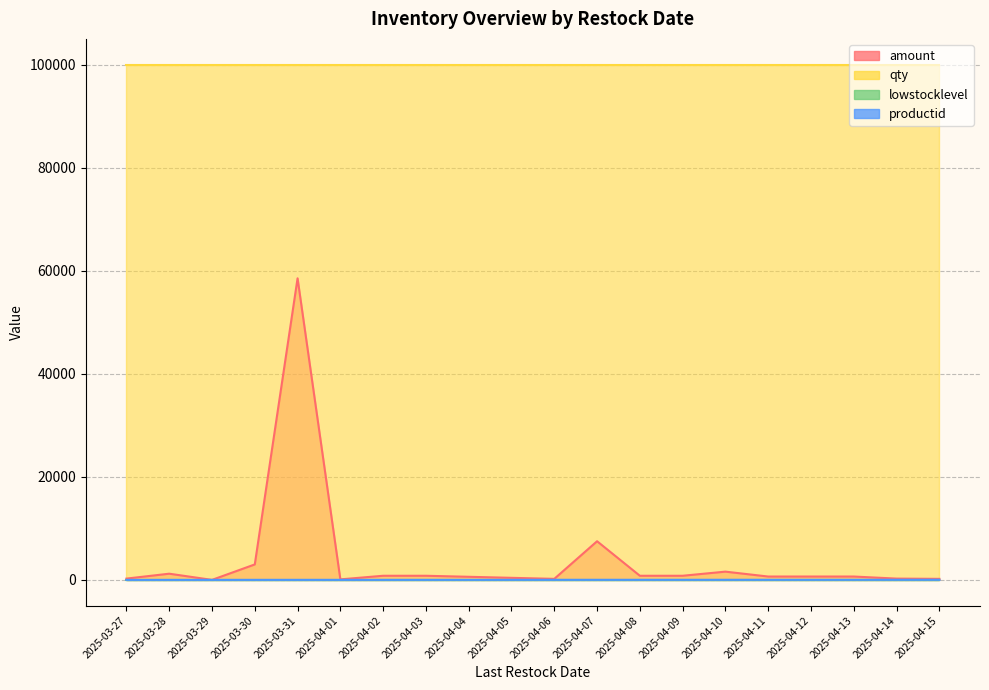

What is the greatest value displayed?

58530